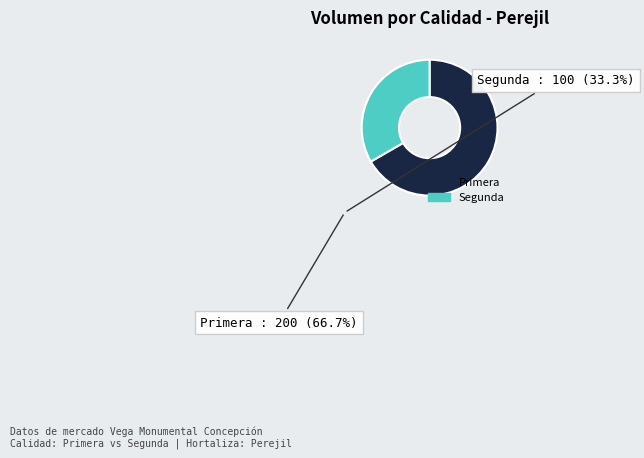

How many segments does this pie chart have?

2